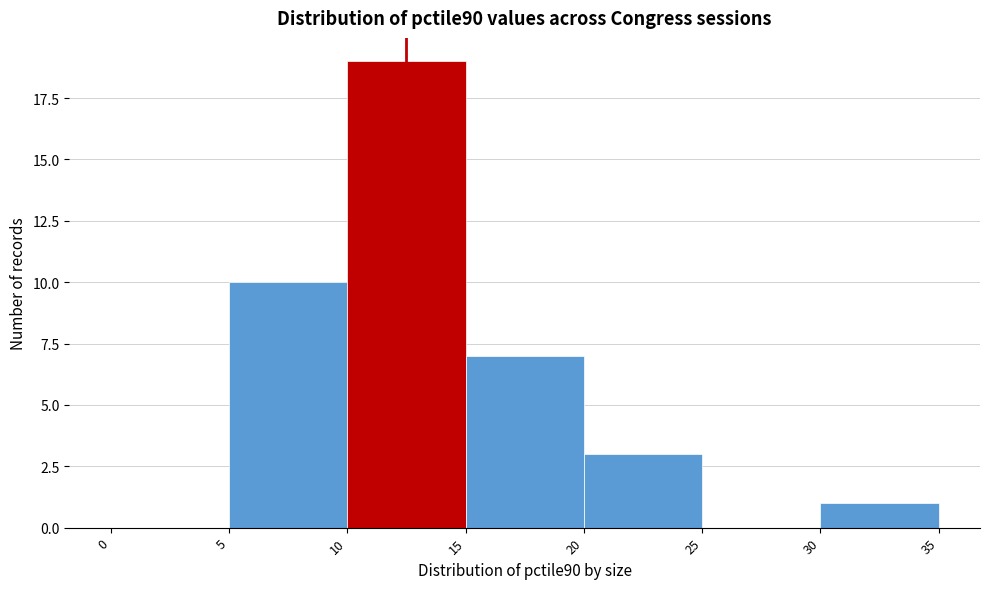

What is the height of the bar covering 20 to 25 on the x-axis? The values are not printed on the chart, so give them approximately, as read against the axis.

3